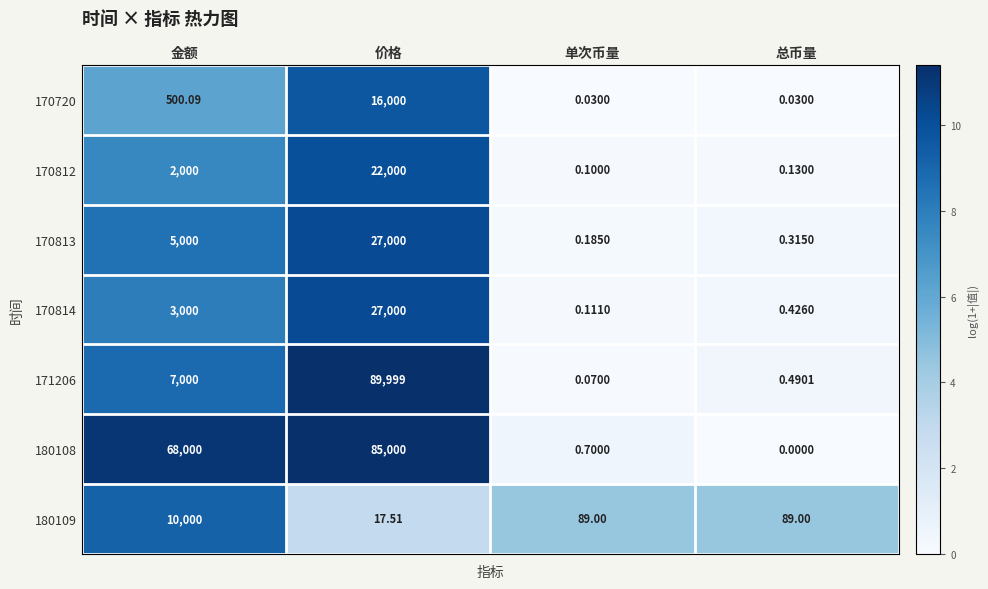

At which label does 180109 reach its minimum?

价格